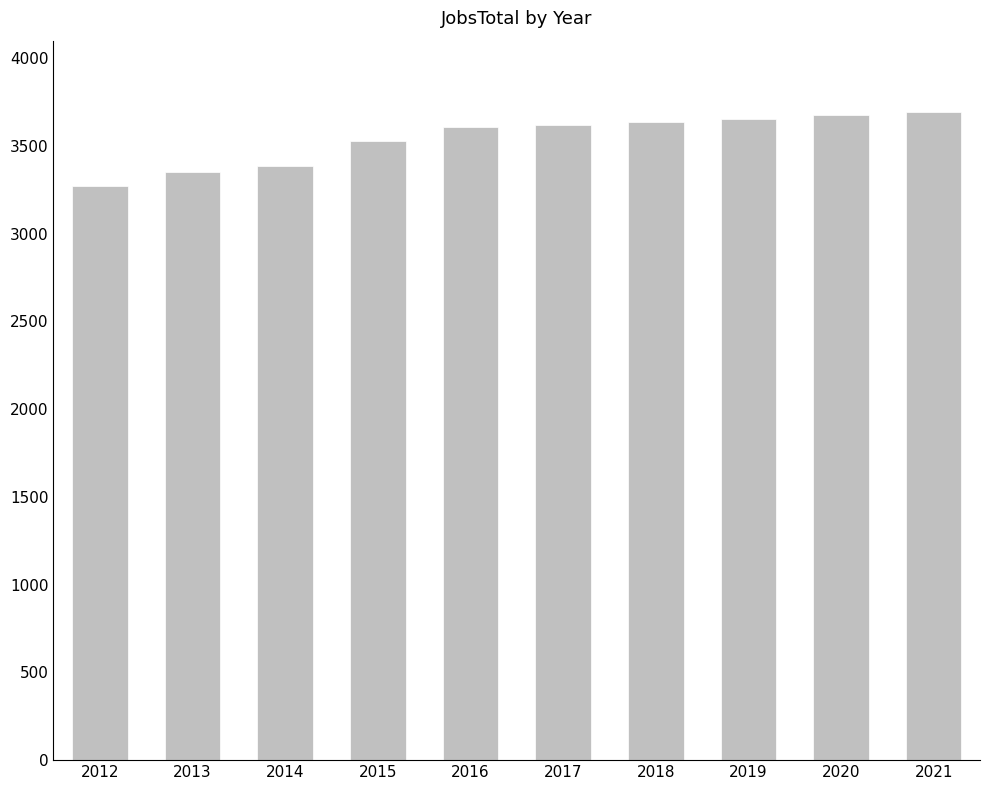

How many values are below 3617?

5